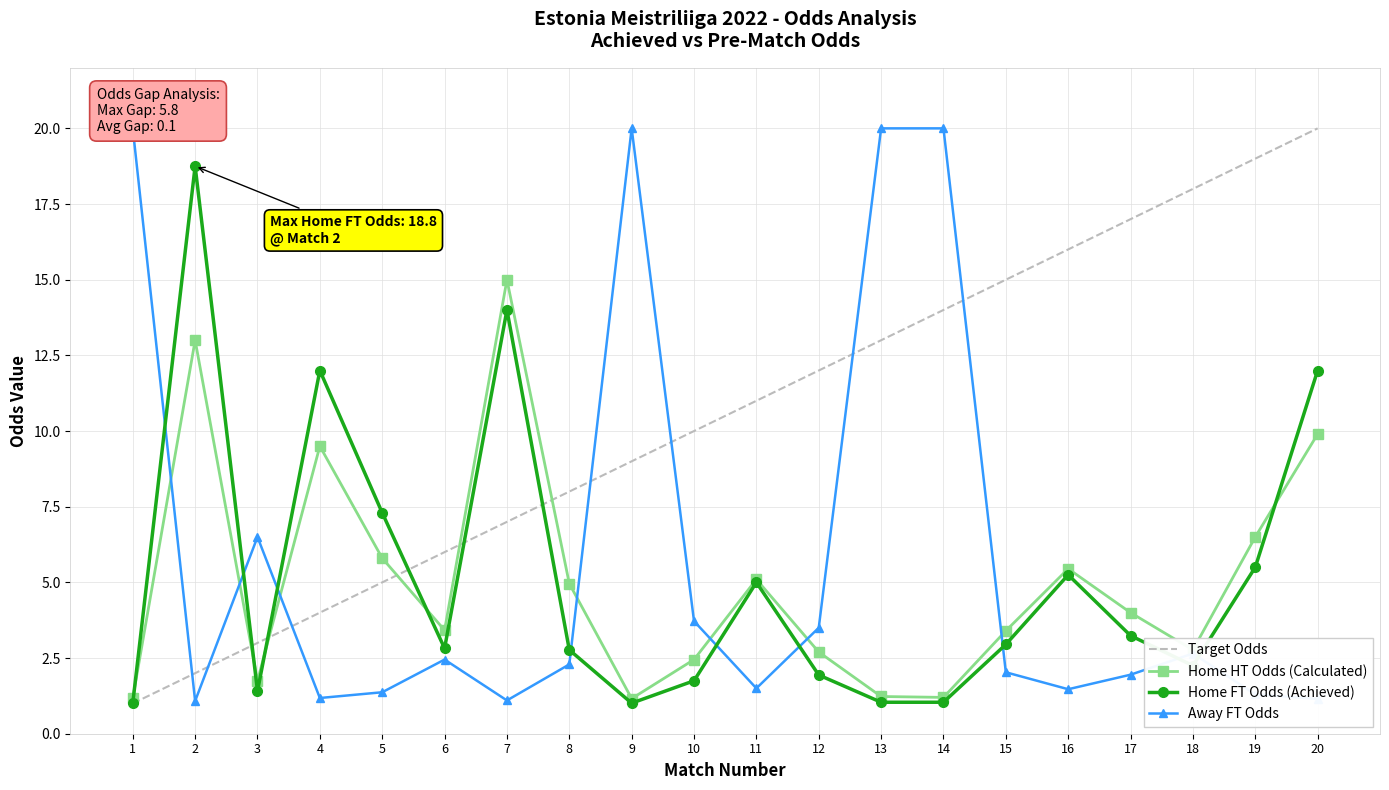

At 10, list the series in order from smallest to largest.

Home FT Odds (Achieved), Home HT Odds (Calculated), Away FT Odds, Target Odds